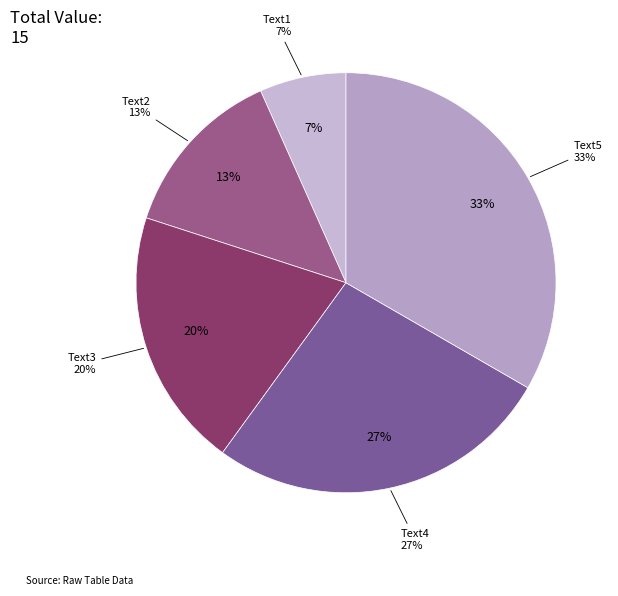

Is there any slice that represents more than half of the pie?

No